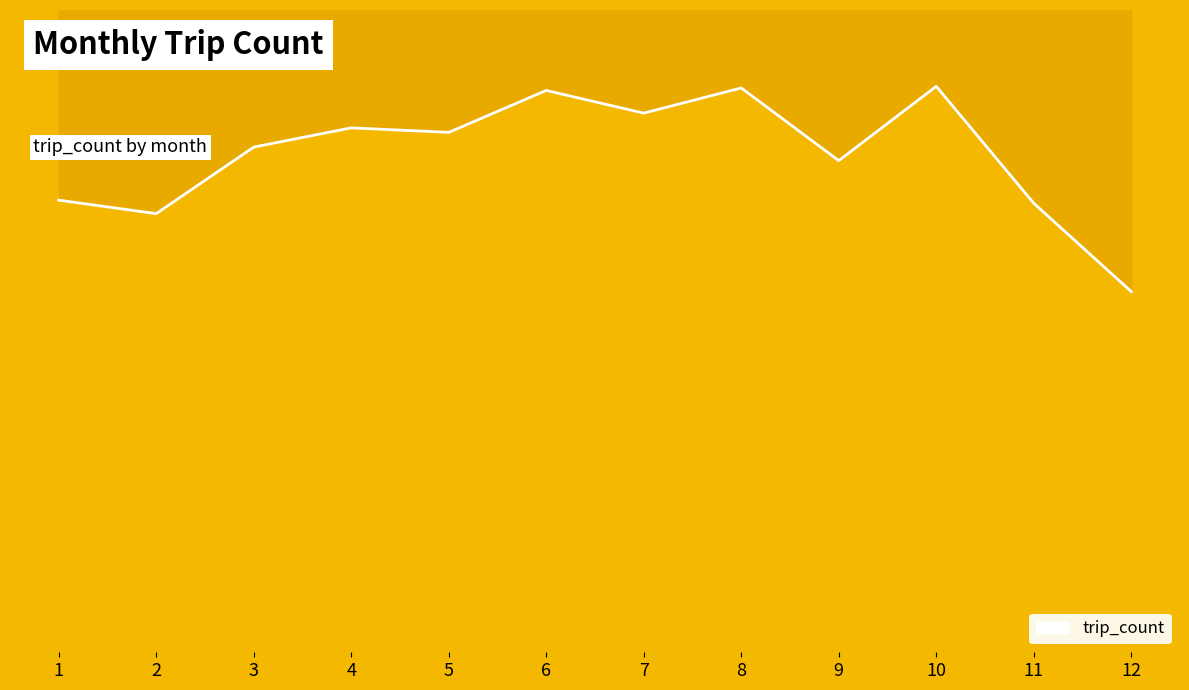

What is the change in value from 1 to 2?

-1894